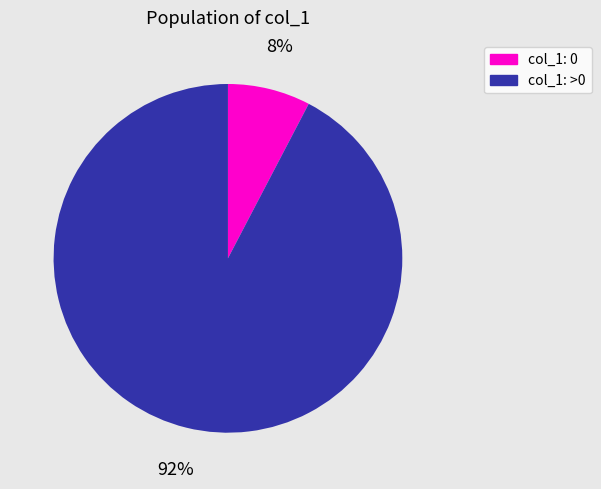

Does any single category account for the majority?

Yes